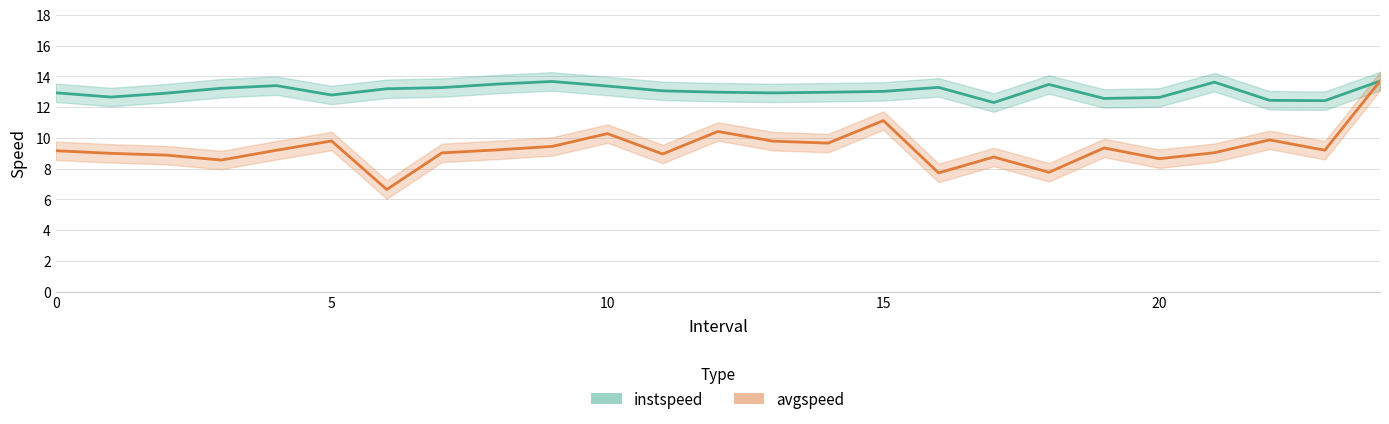

True or false: instspeed and avgspeed cross at least once.

False